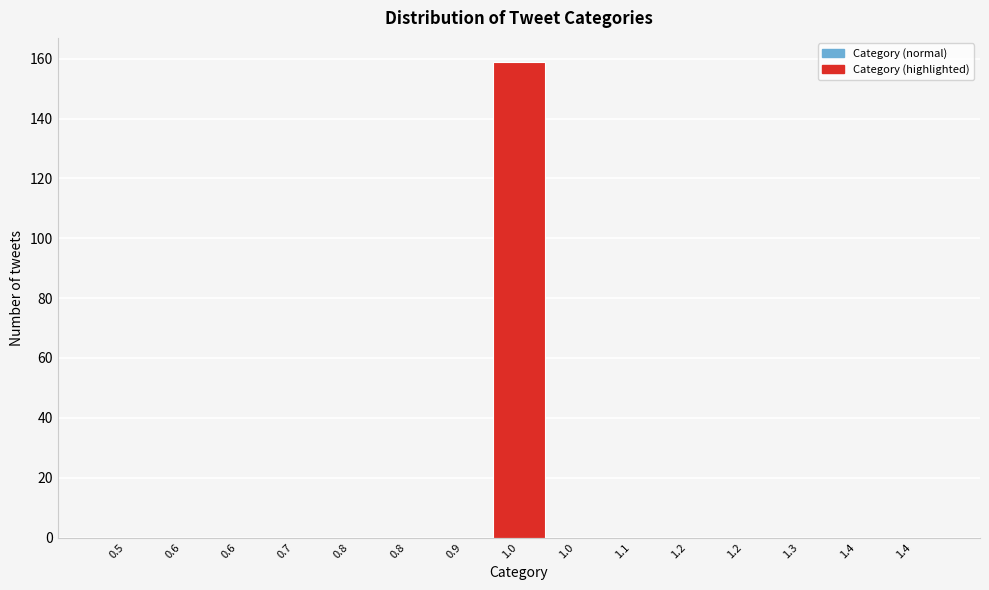

How many categories are shown in the chart?

15